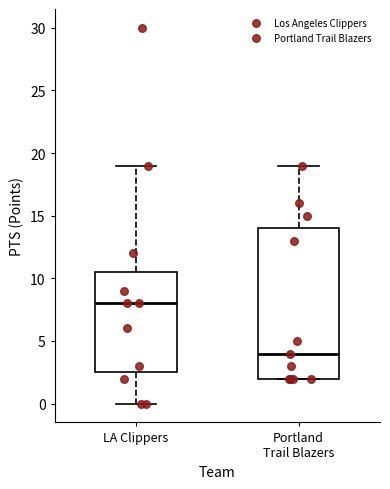

Where is the lower edge of the box for Portland Trail Blazers on the y-axis? The values are not printed on the chart, so give them approximately, as read against the axis.

2.0